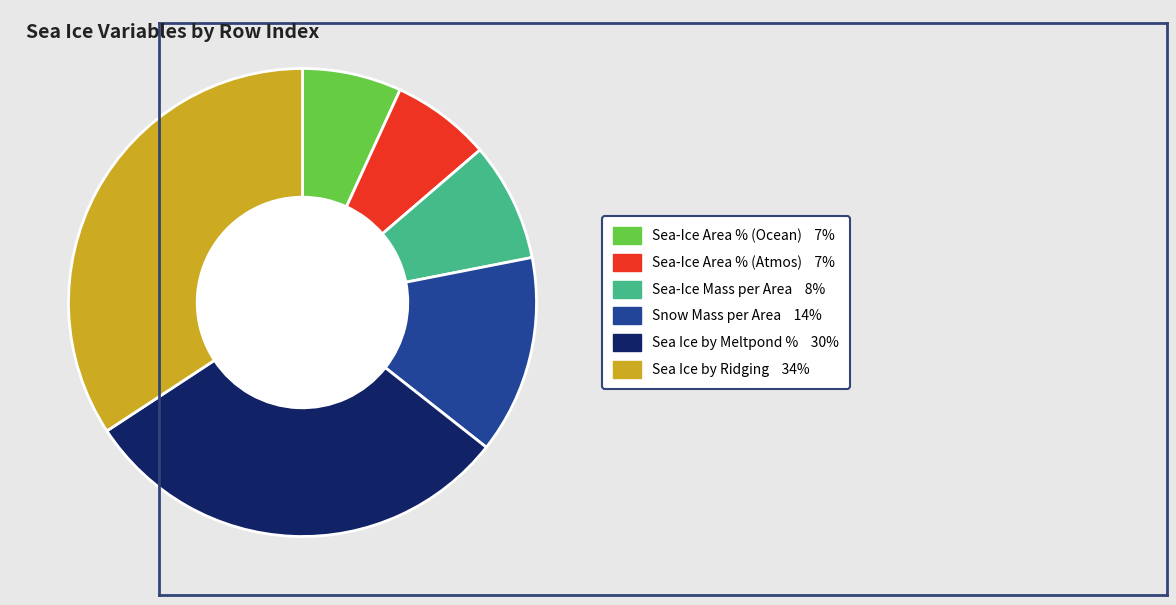

Is there any slice that represents more than half of the pie?

No